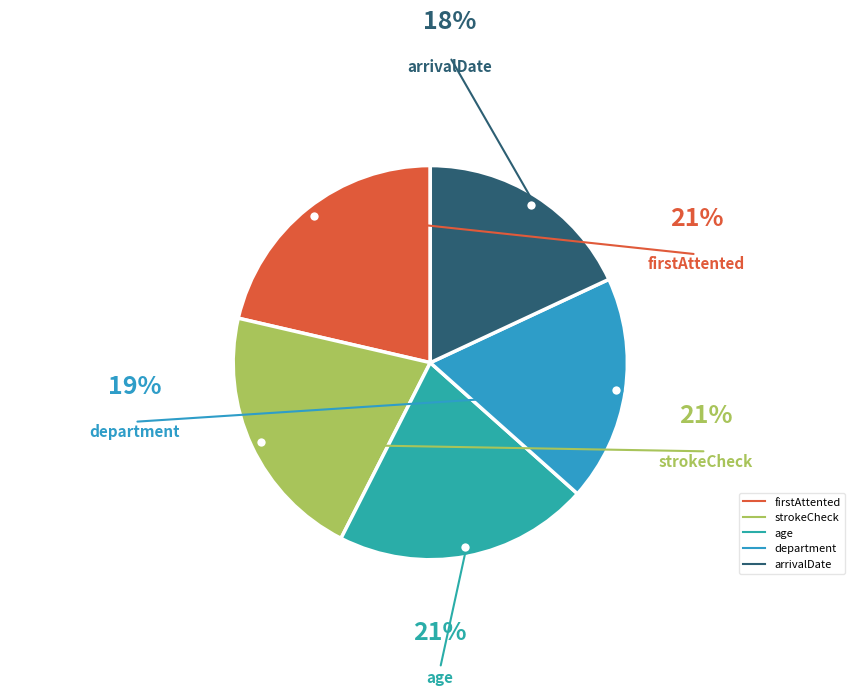

Count the number of slices in the pie.

5